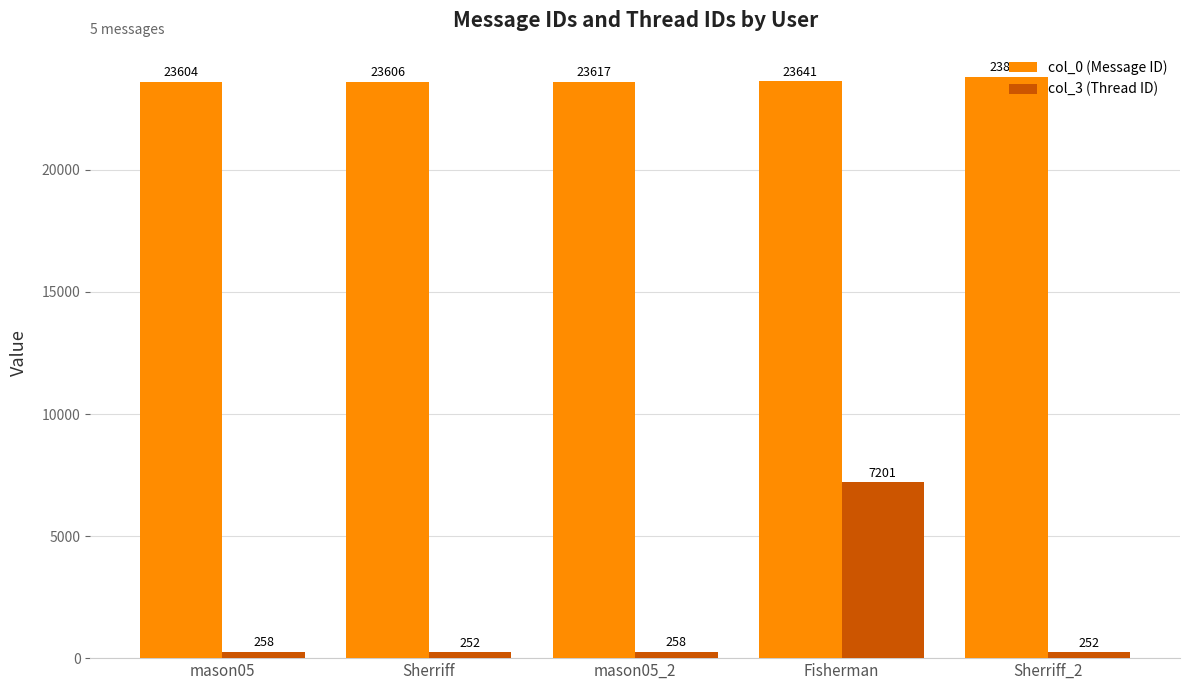

Are the bars horizontal?

No